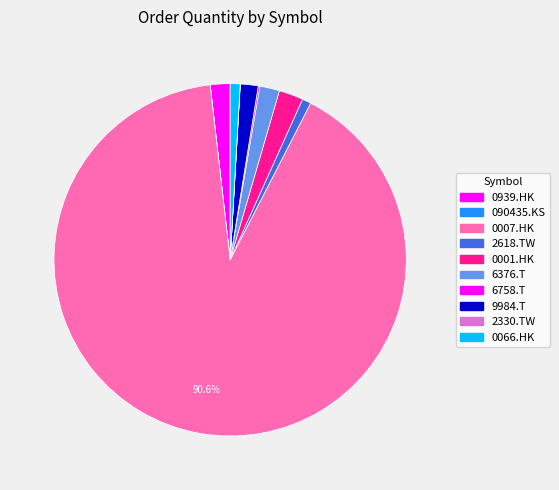

What percentage is the 6376.T slice, to the nearest percent?

2%